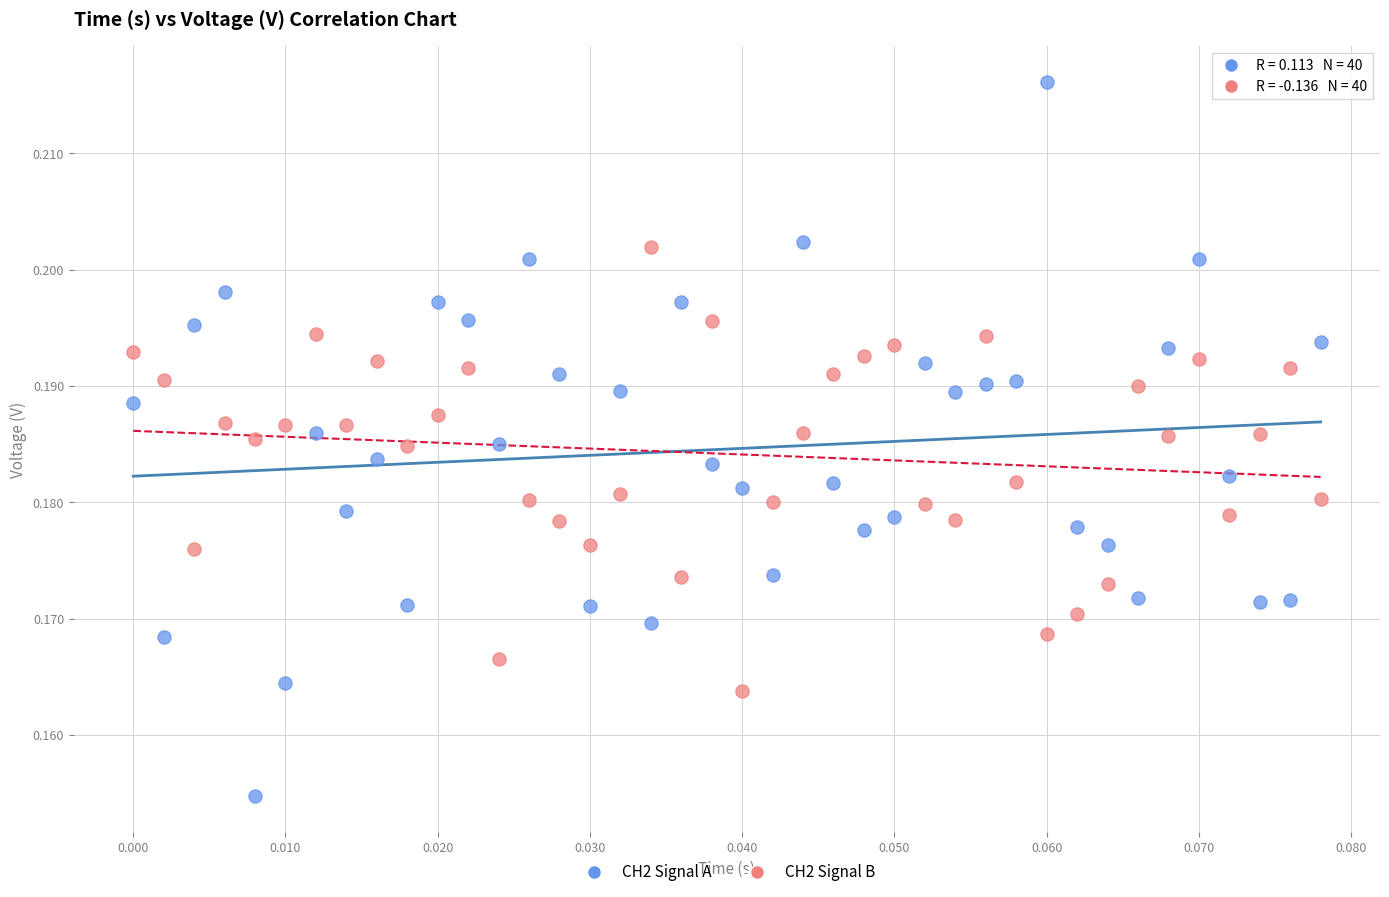

Which series contains the highest Y value?

CH2 Signal A